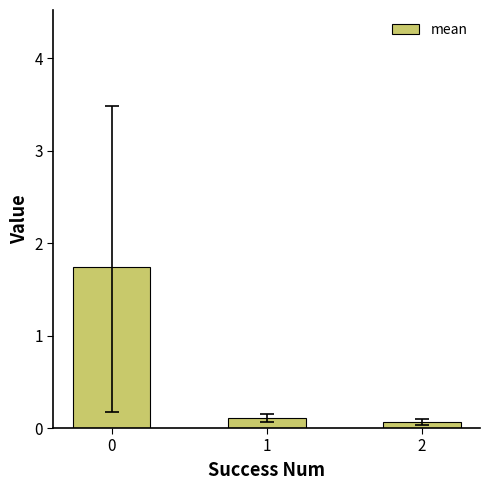

Which has a higher value, 1 or 2?

1